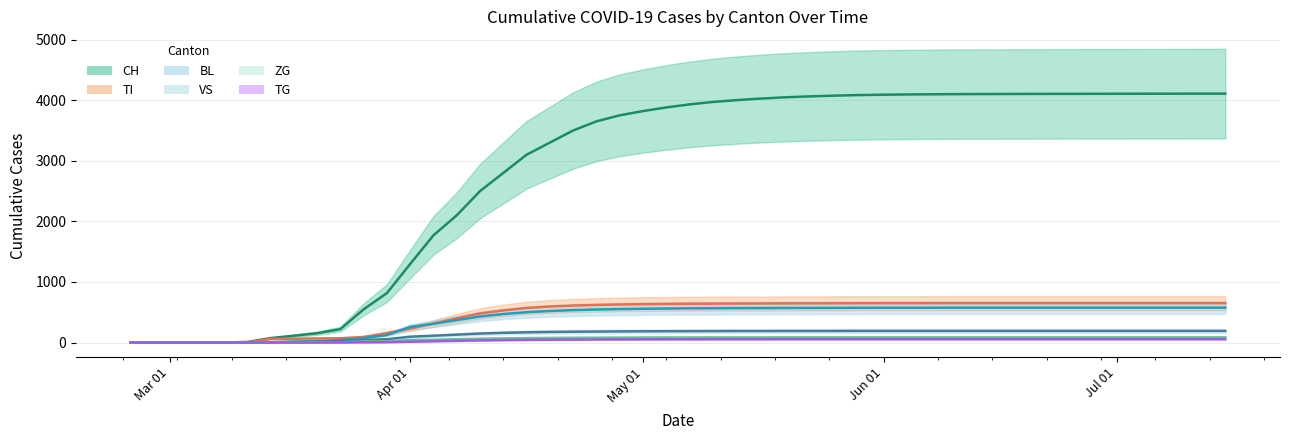

Which series has the largest total across all categories?

CH